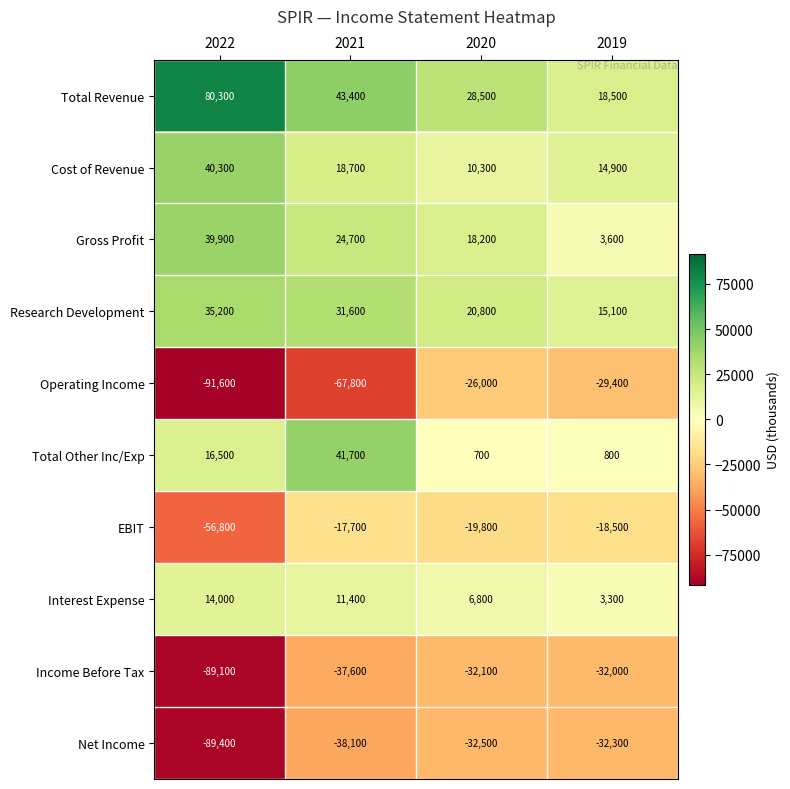

What is the difference between the Net Income values at 2019 and 2021?

5800